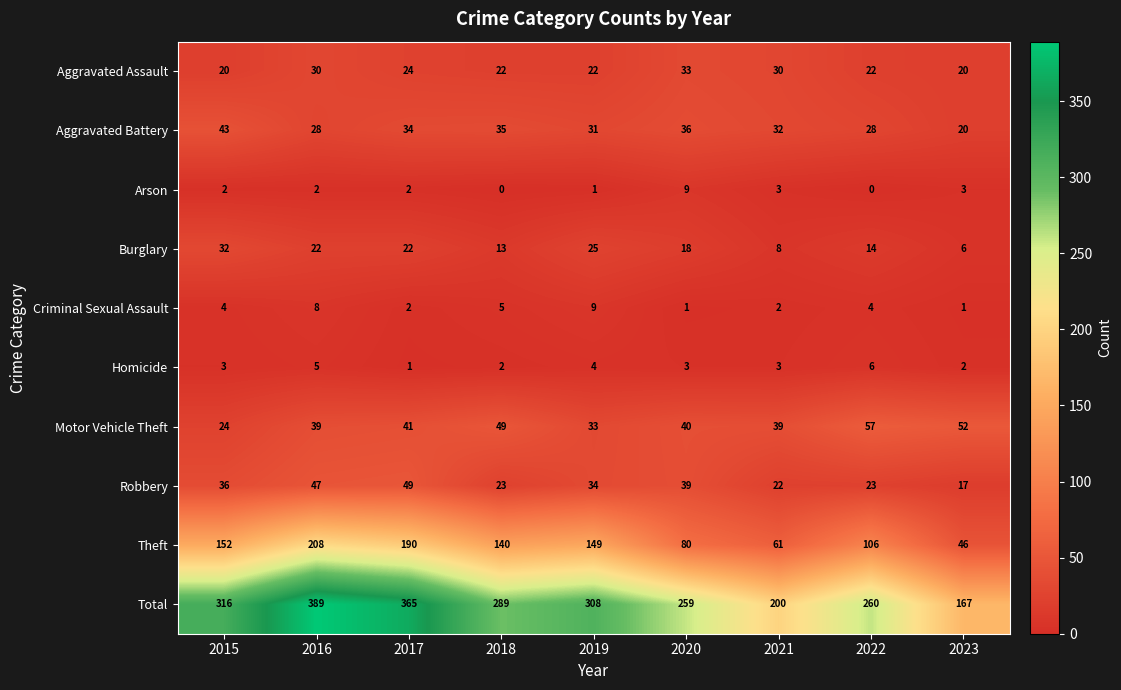

Which series has the widest spread of values?

Total